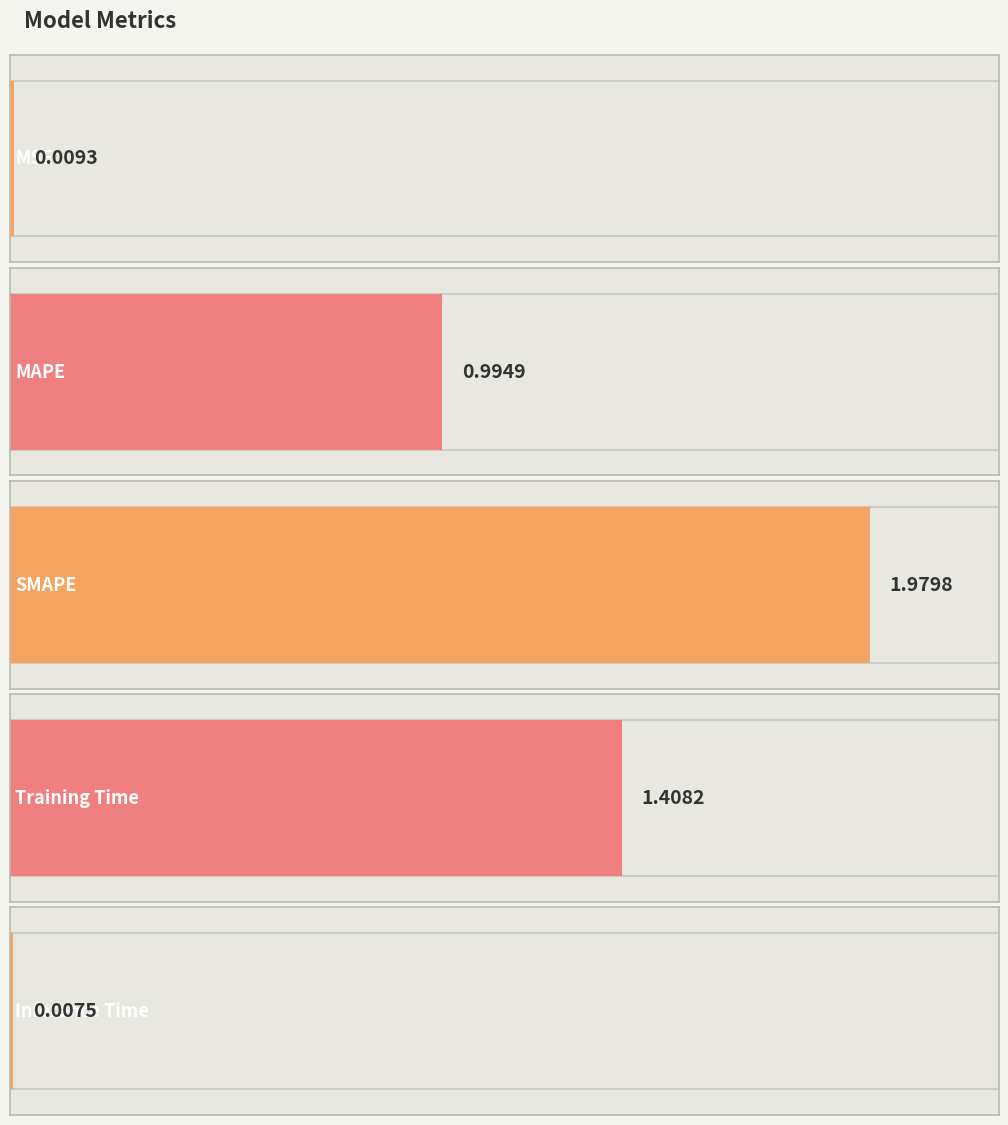

Which label corresponds to the largest value in the chart?

SMAPE